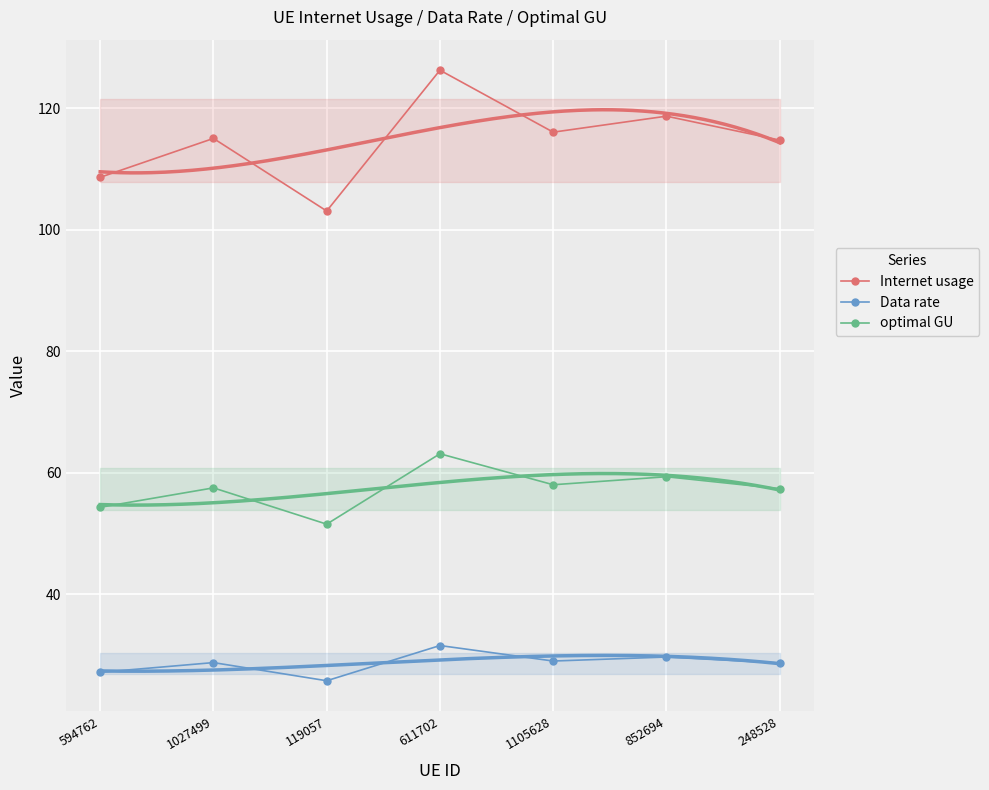

What is the label of the 1st point from the left?

594762